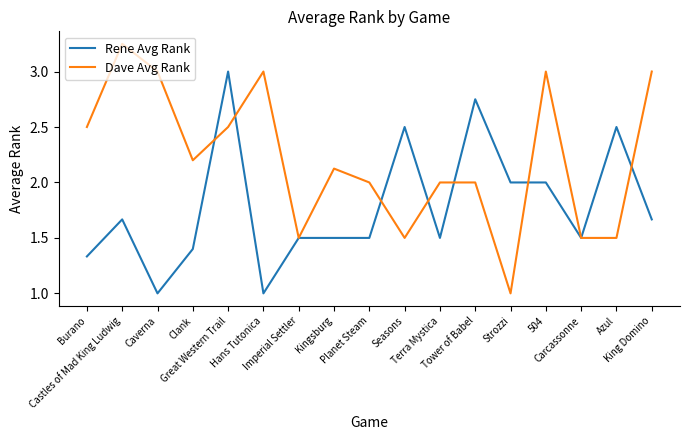

What is the spread (max minus min) of values at Strozzi?

1.0